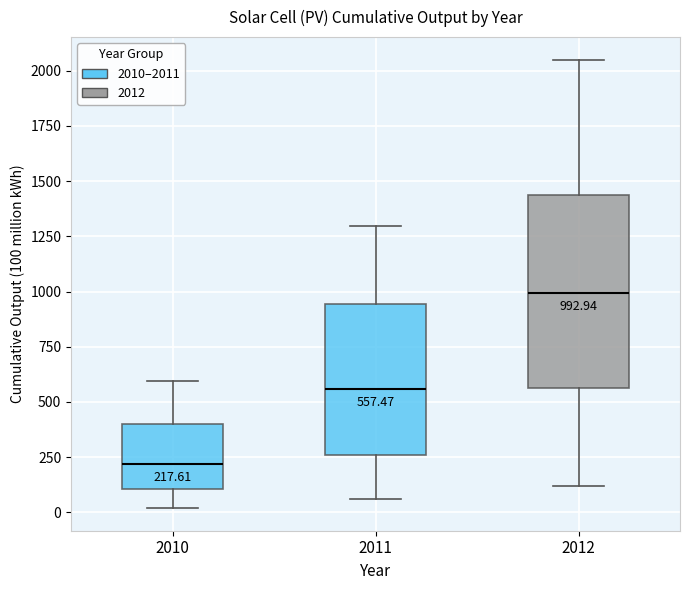

Comparing the boxes themselves (not the whiskers), which one is the tallest?

2012